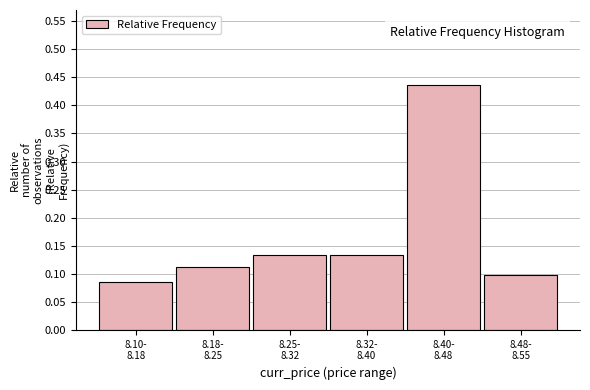

How many values are between 0 and 1?

6